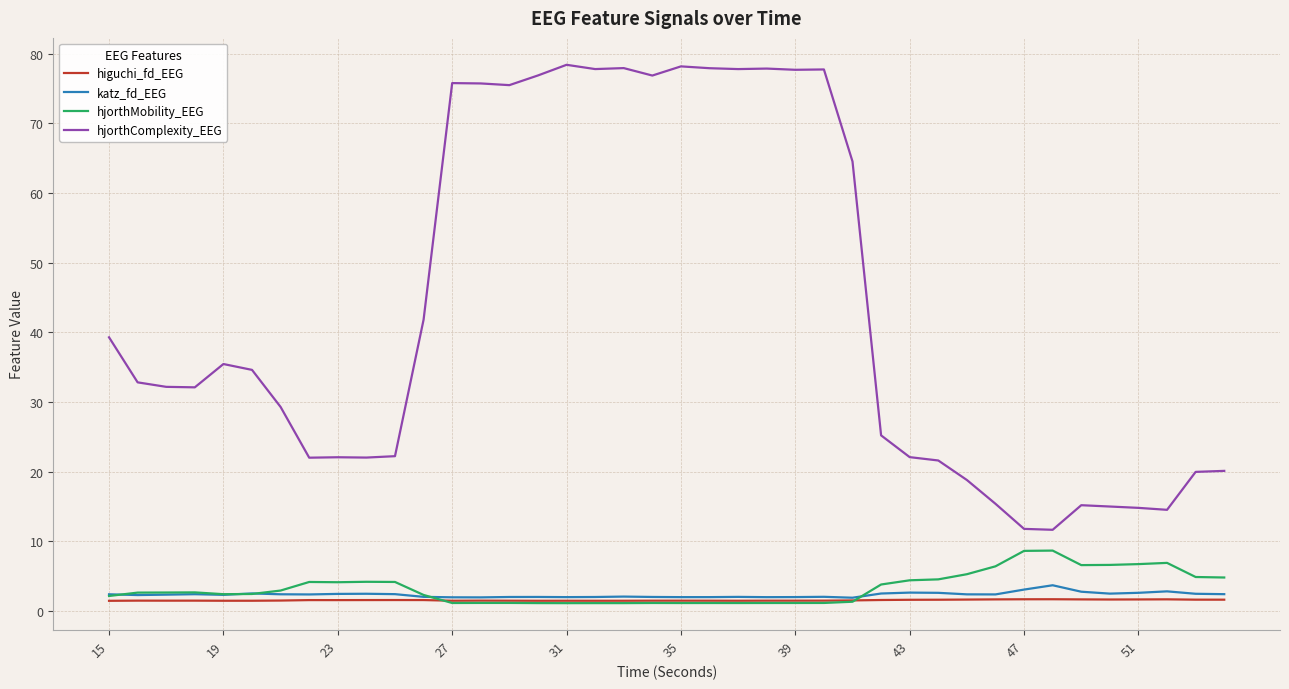

In hjorthMobility_EEG, how many points are higher than both neighbors (excluding endpoints)?

8